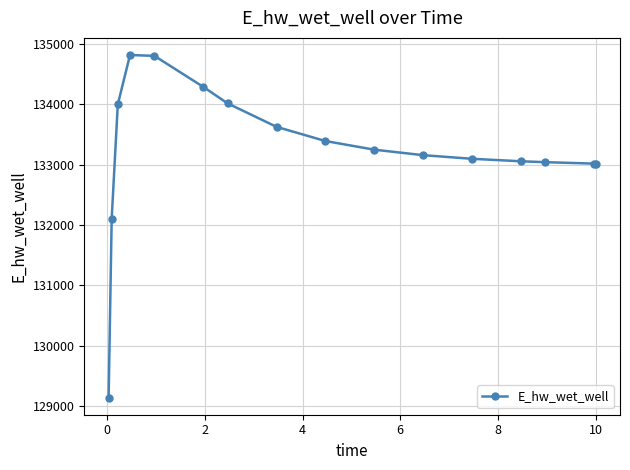

What is the sum of all values?

2131790.1